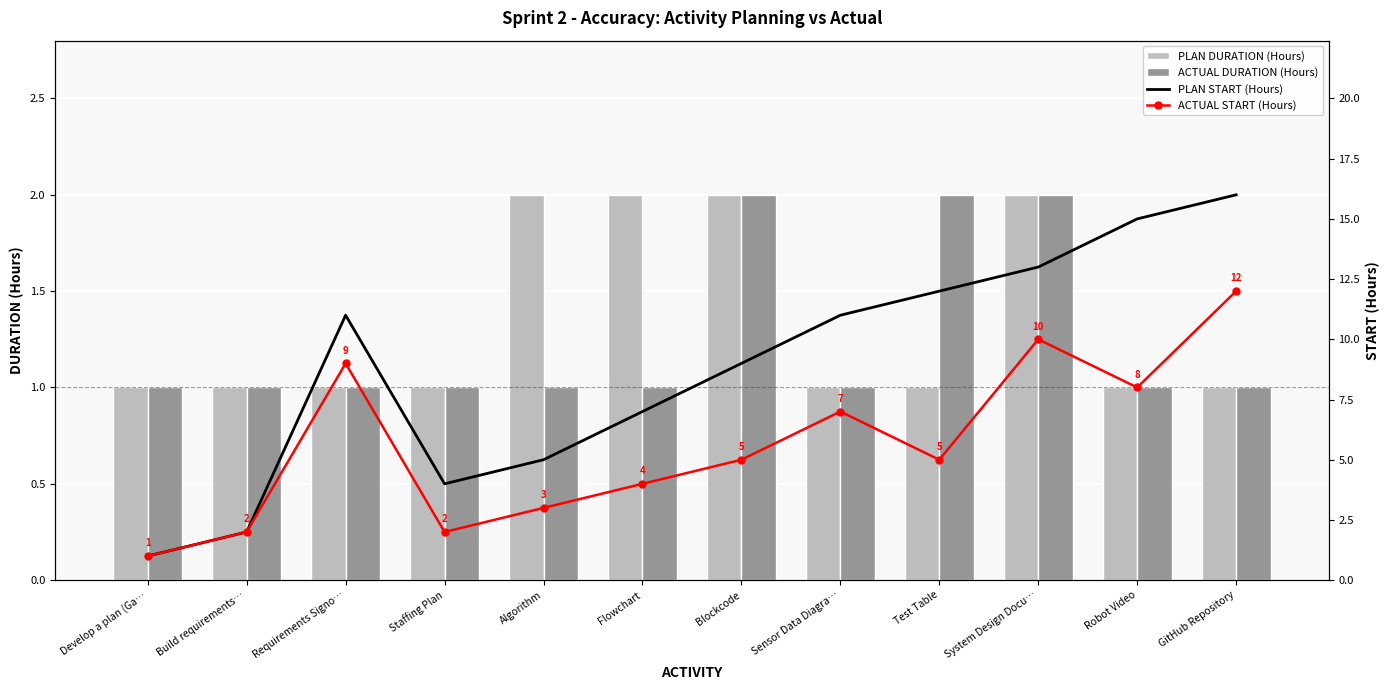

Which has a higher value, Blockcode or Robot Video?

Blockcode